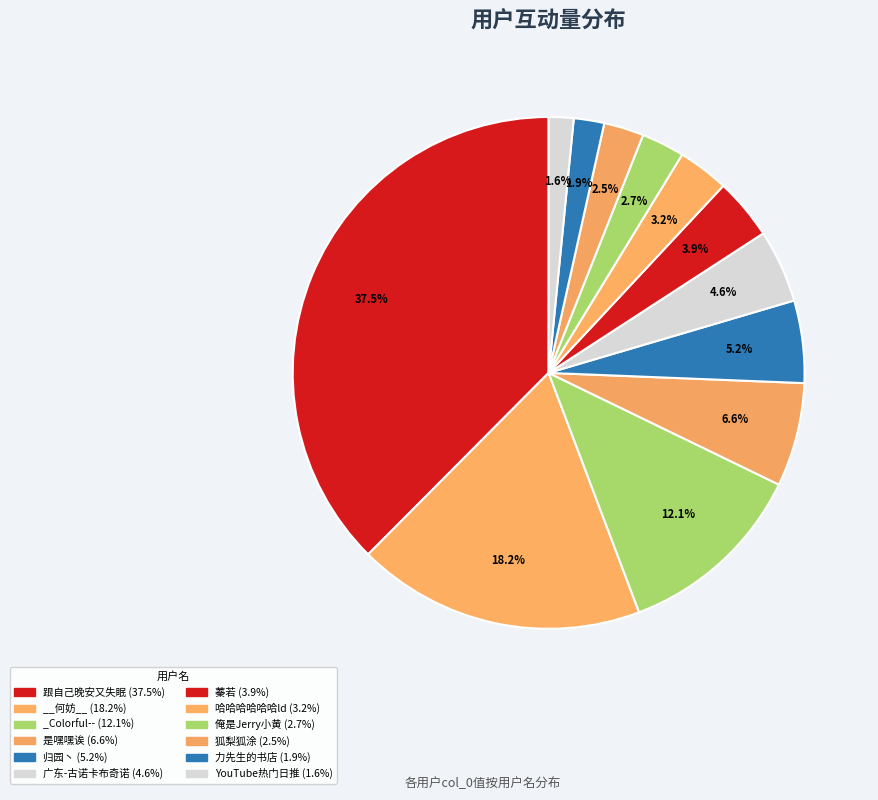

Combined, do 广东-古诺卡布奇诺 and 蓁若 account for over 50%?

No